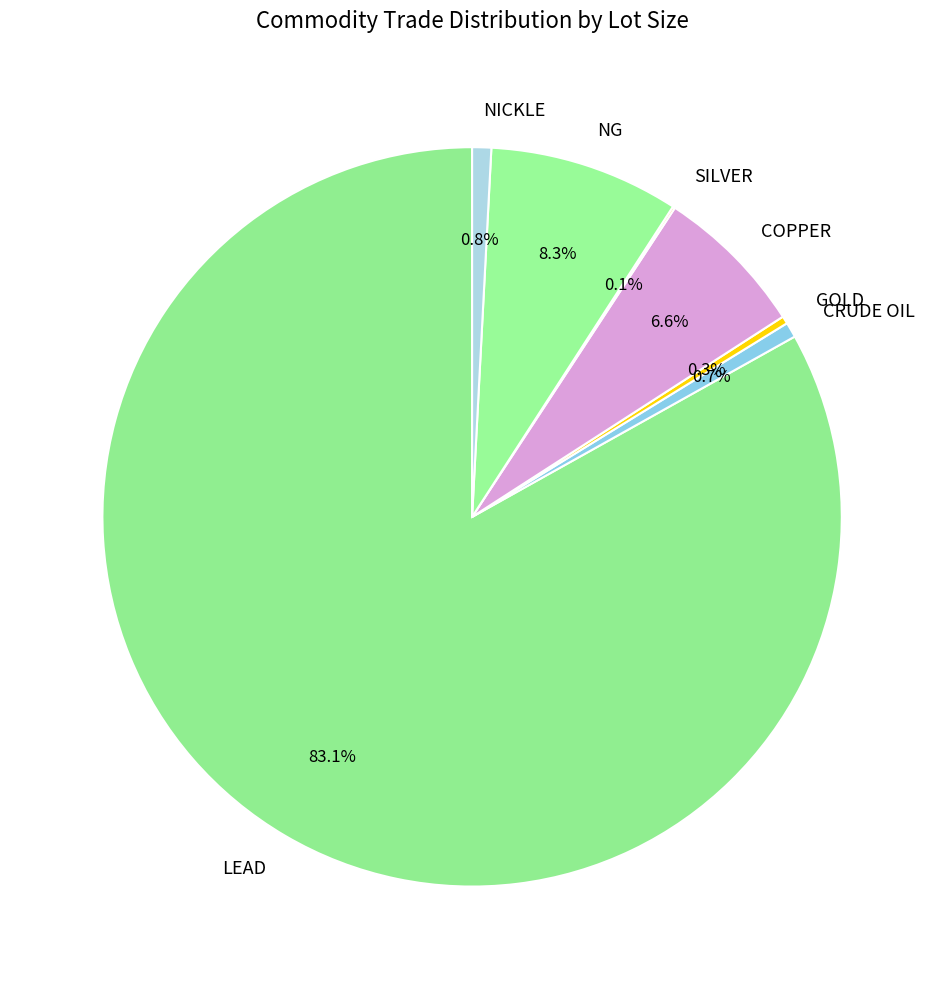

Which has a higher value, COPPER or NICKLE?

COPPER